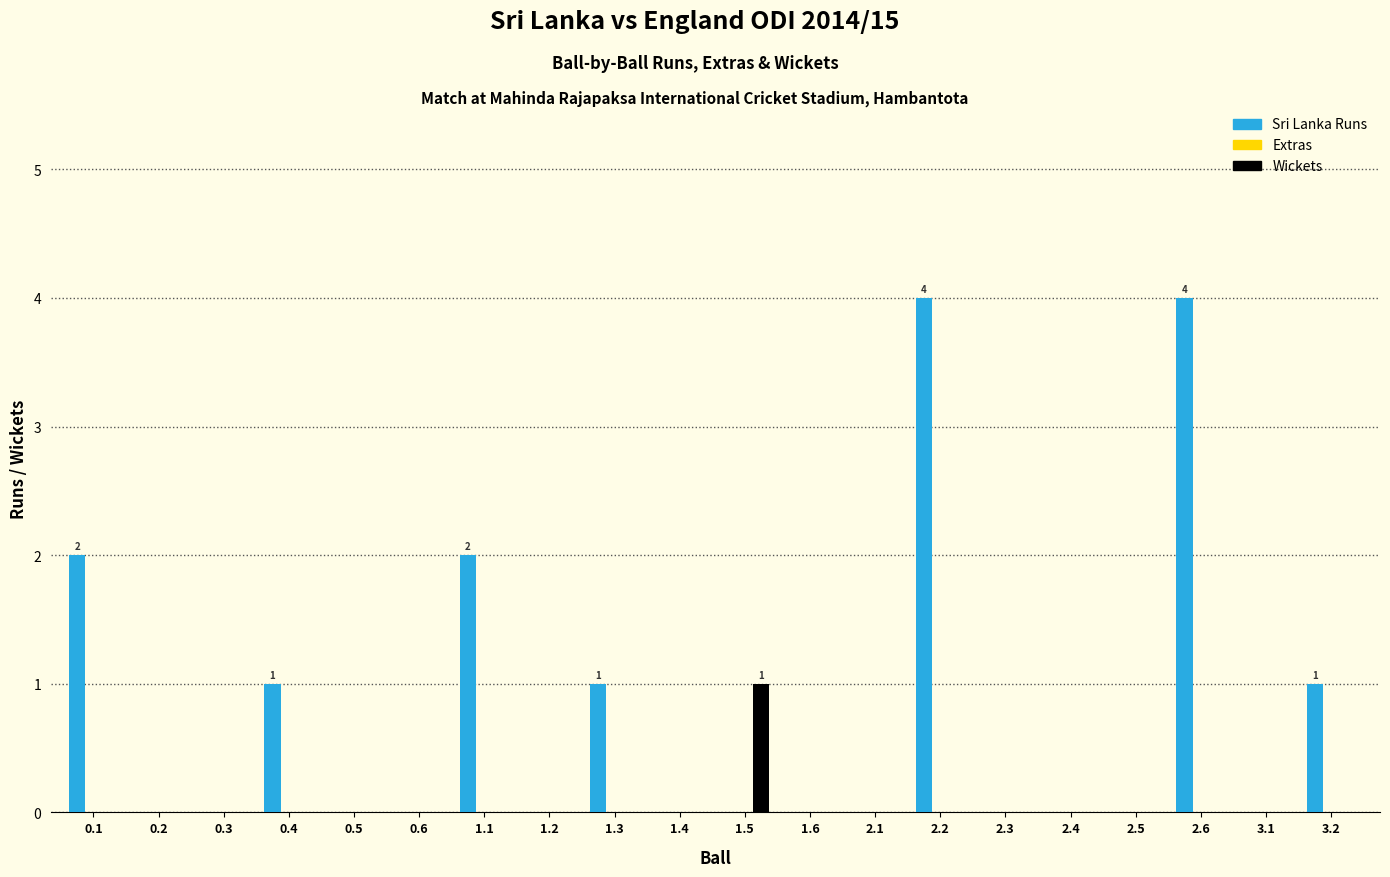

Are the bars horizontal?

No